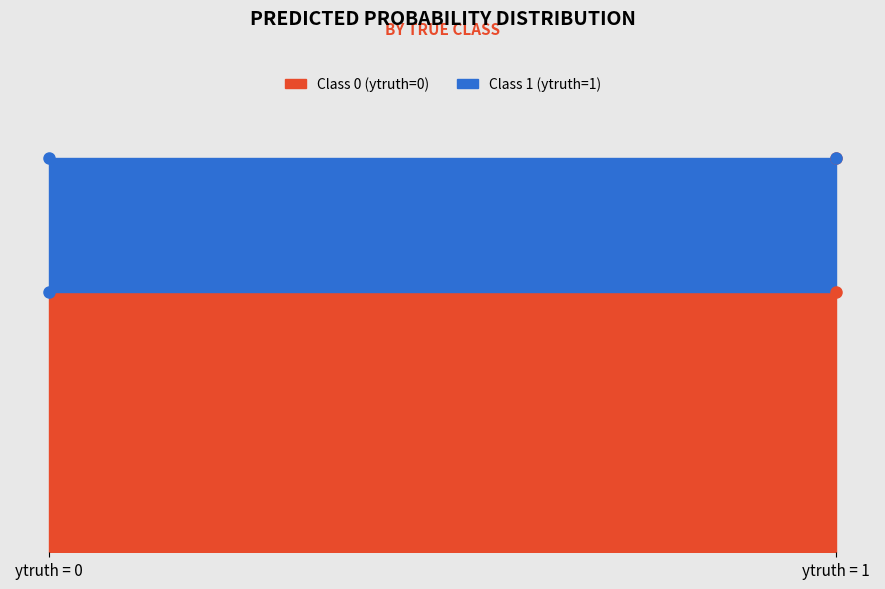

What is the minimum value for Mean ypred (class 1)?

0.4